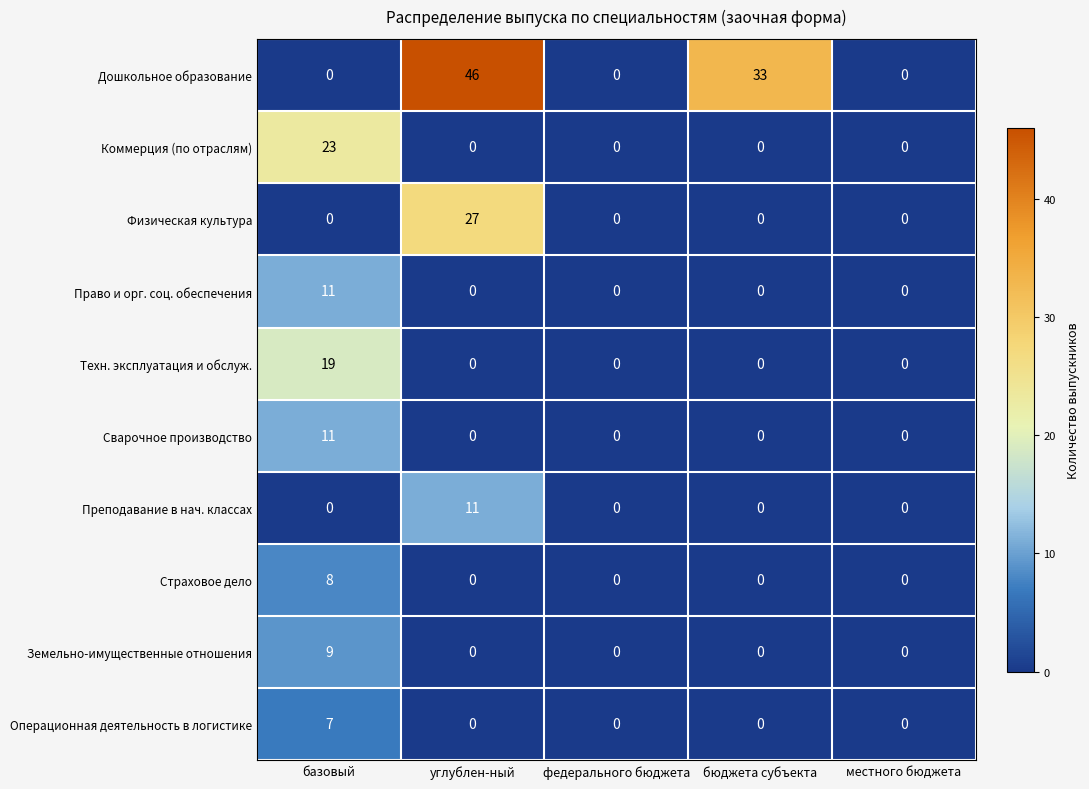

At which category does the chart reach its peak across all series?

углублен-ный